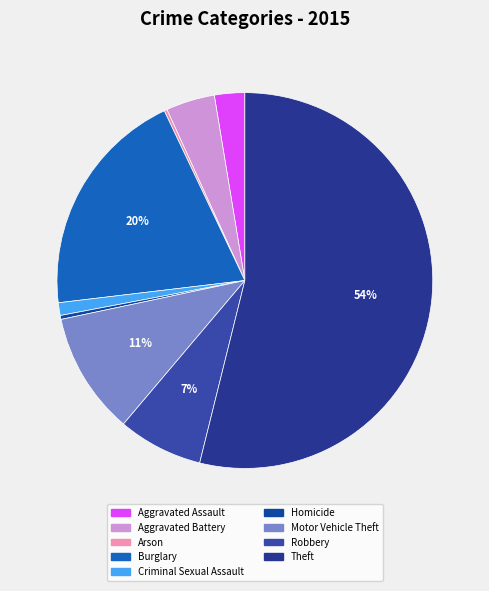

To the nearest percent, what percentage of the pie is Motor Vehicle Theft?

11%